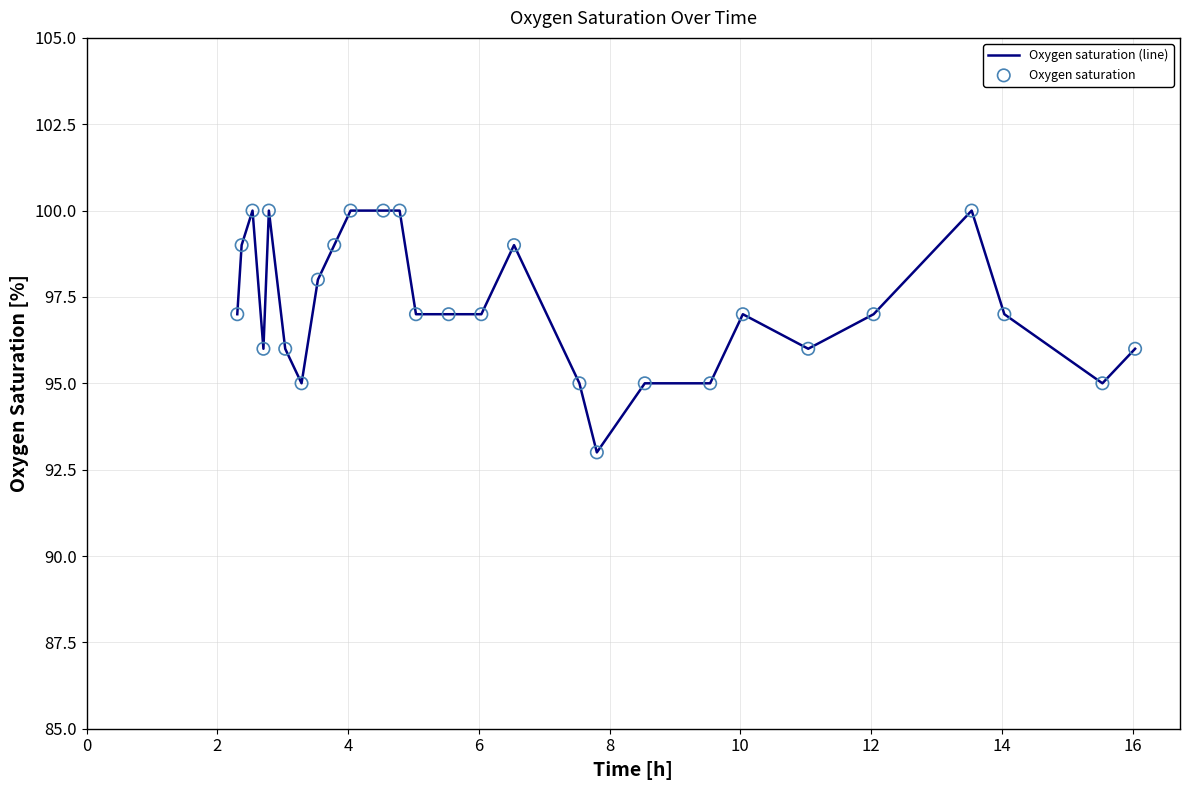

What is the greatest value displayed?

100